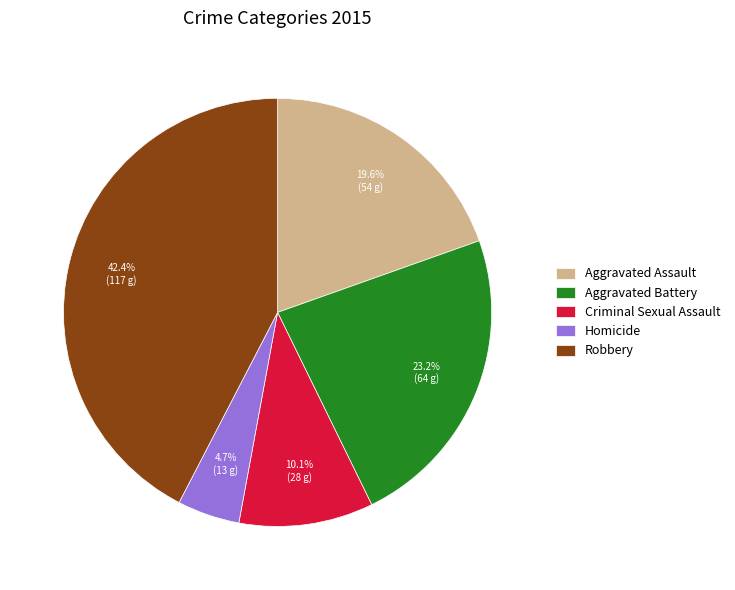

To the nearest percent, what percentage of the pie is Aggravated Assault?

20%